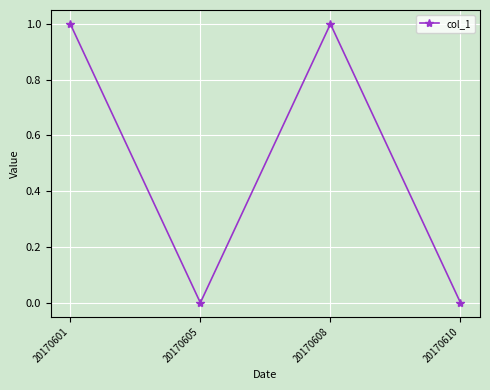

Is it true that the value at 20170605 is 0?

True